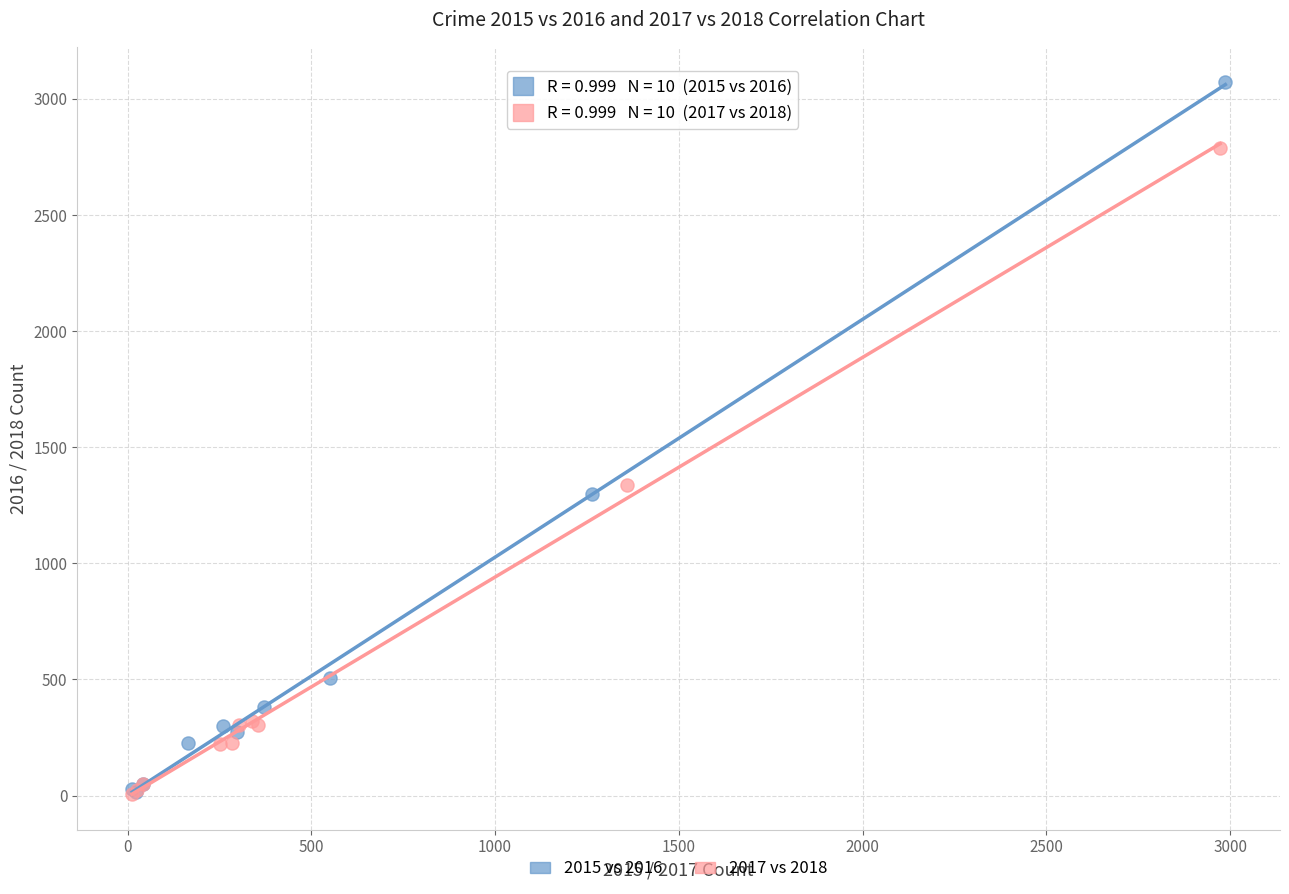

Which series has the widest spread of Y values?

2015 vs 2016